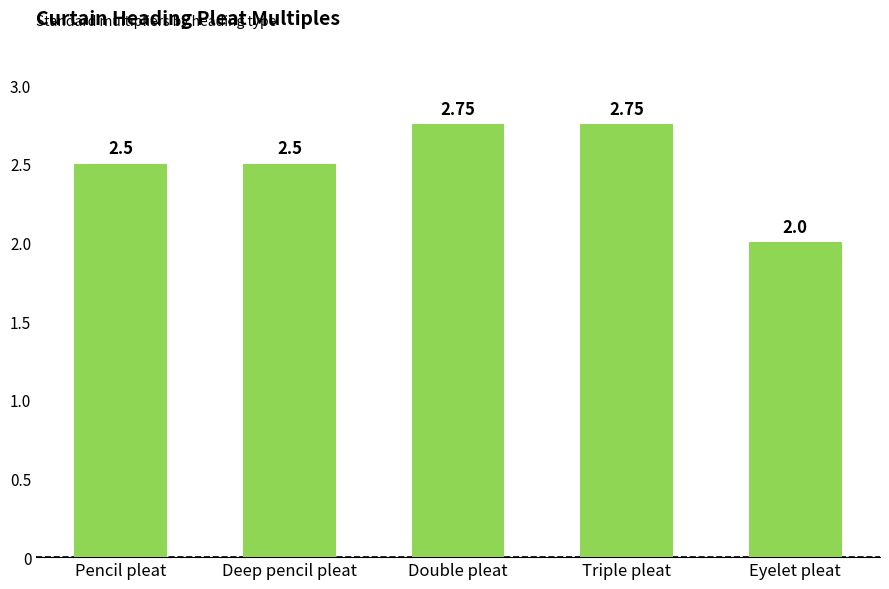

What position from the left is Eyelet pleat?

5